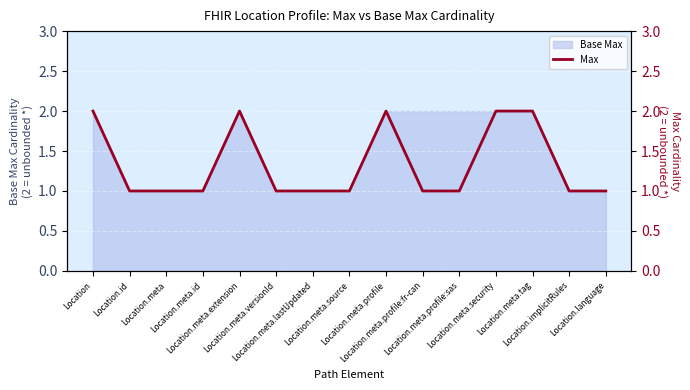

What is the label of the 11th point from the left?

Location.meta.profile:sas